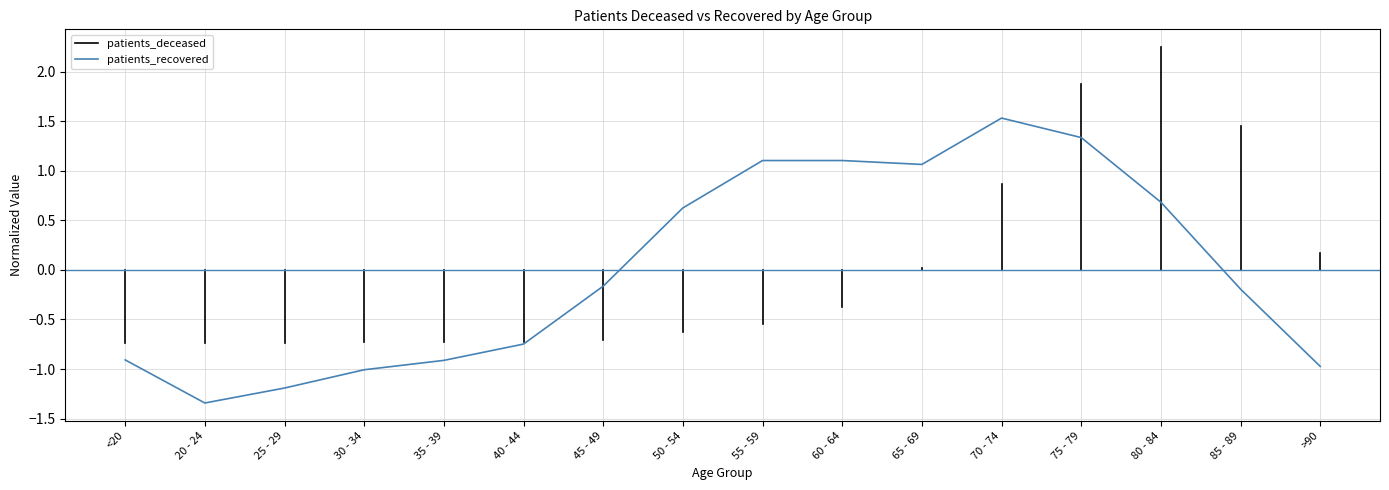

Where is the first local maximum?

70 - 74